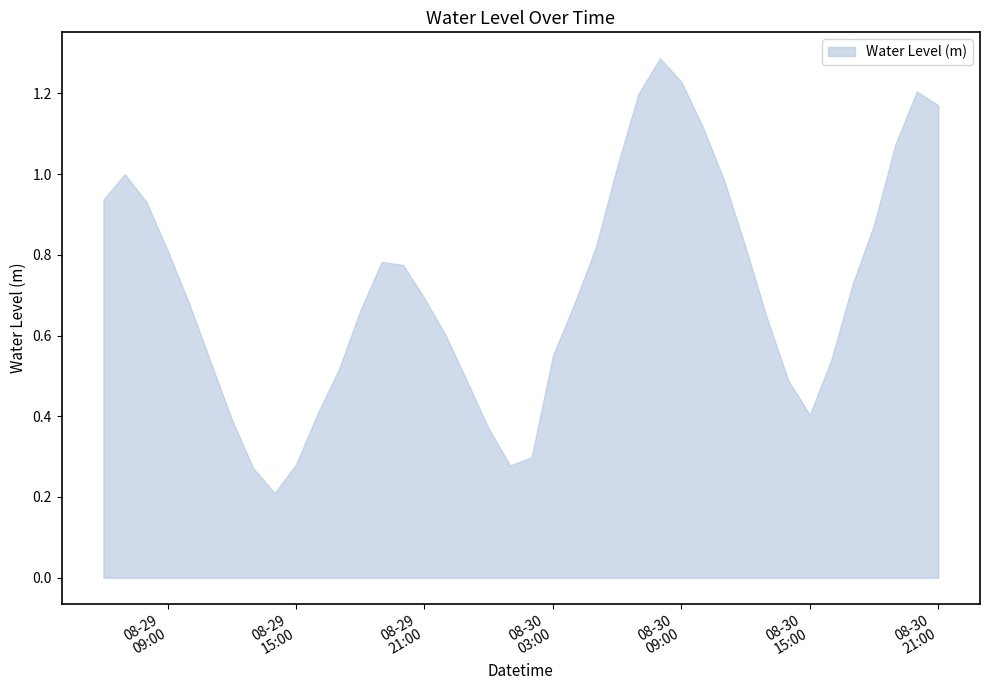

The chart shows a value of 0.4 at 2024-08-30 00:00:00. True or false?

True